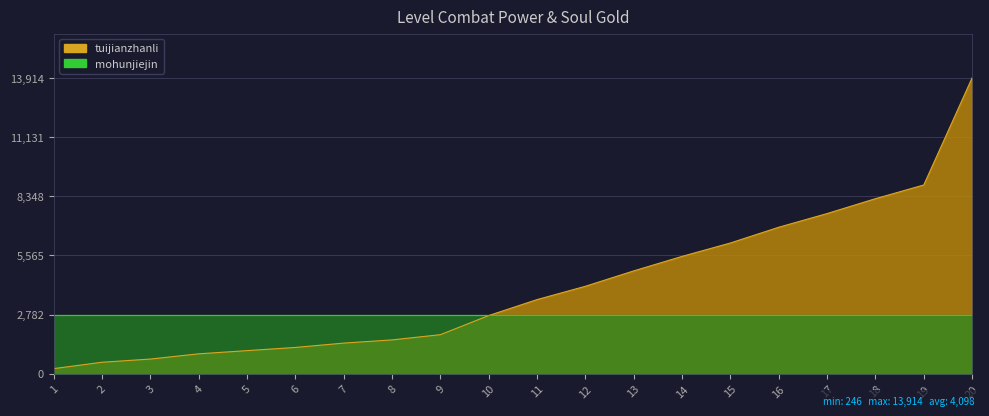

True or false: the data shows 1900 at 10.

False